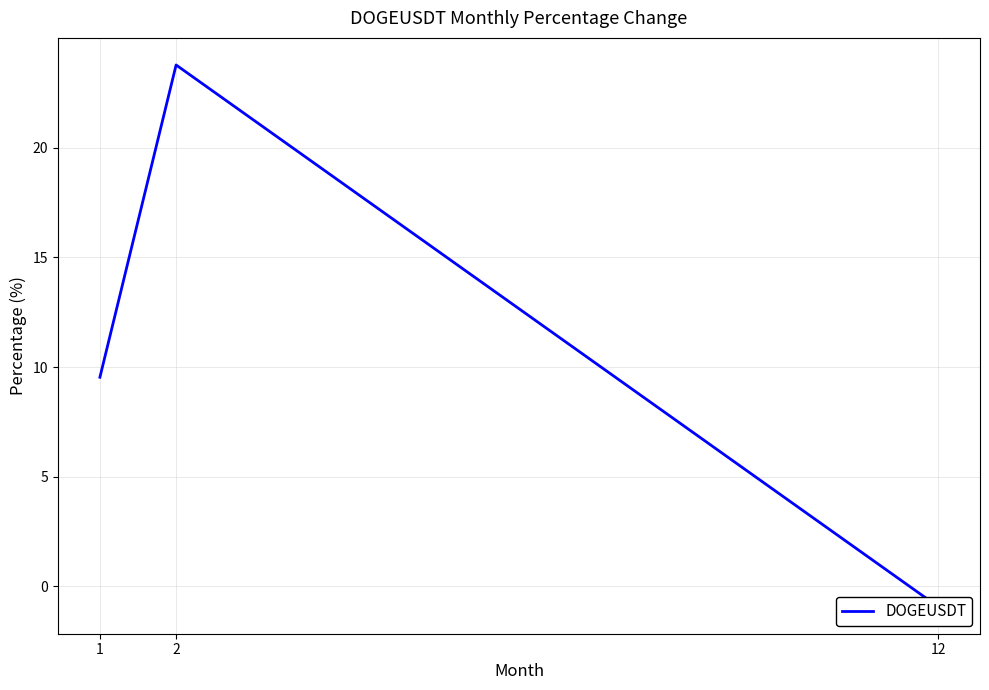

What is the change in value from 1 to 2?

+14.2